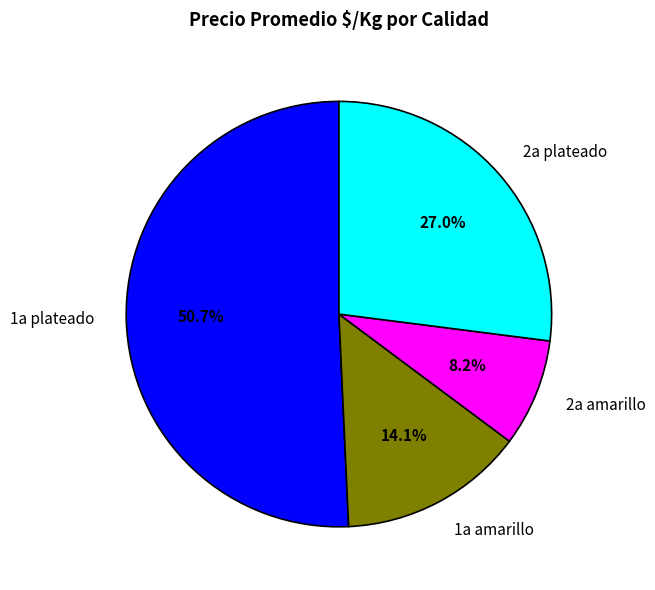

To the nearest percent, what percentage of the pie is 1a plateado?

51%